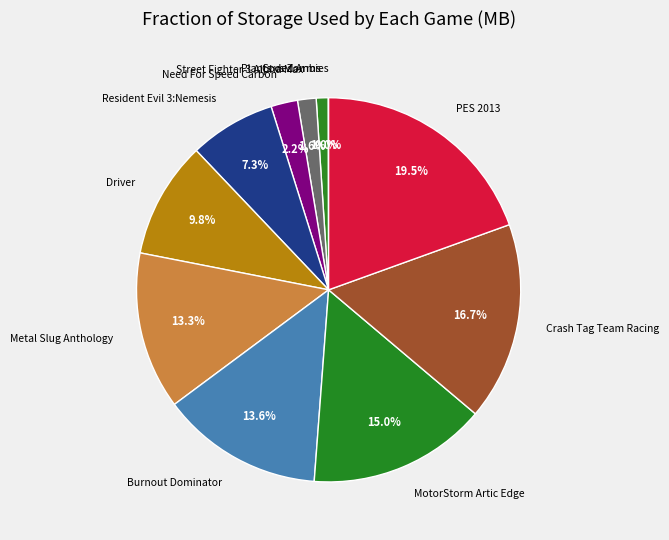

Does Need For Speed Carbon account for over 50% of the chart?

No